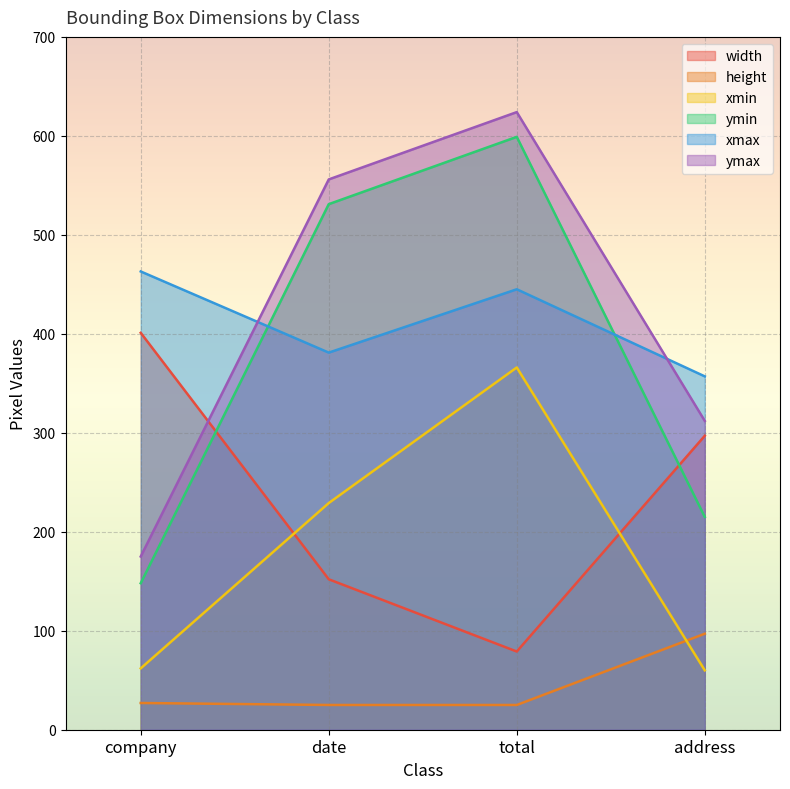

Reading left to right, extract all data points from this chart.

width: 401	152	79	297
height: 27	25	25	97
xmin: 62	229	366	60
ymin: 148	531	599	215
xmax: 463	381	445	357
ymax: 175	556	624	312